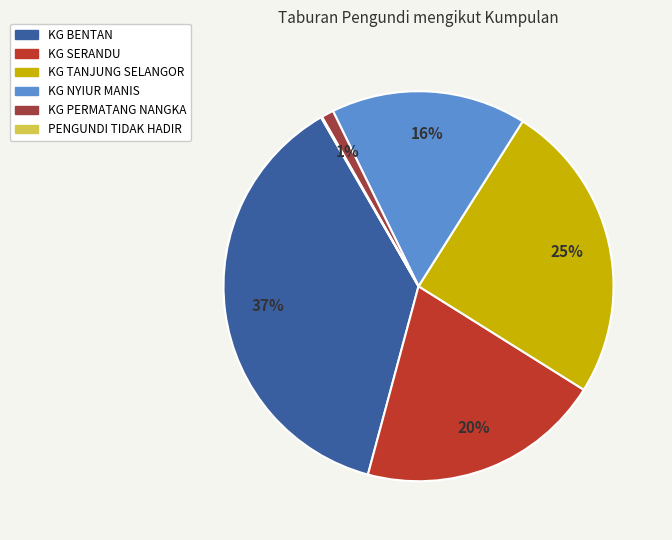

What portion of the pie excludes KG TANJUNG SELANGOR?

75.1%